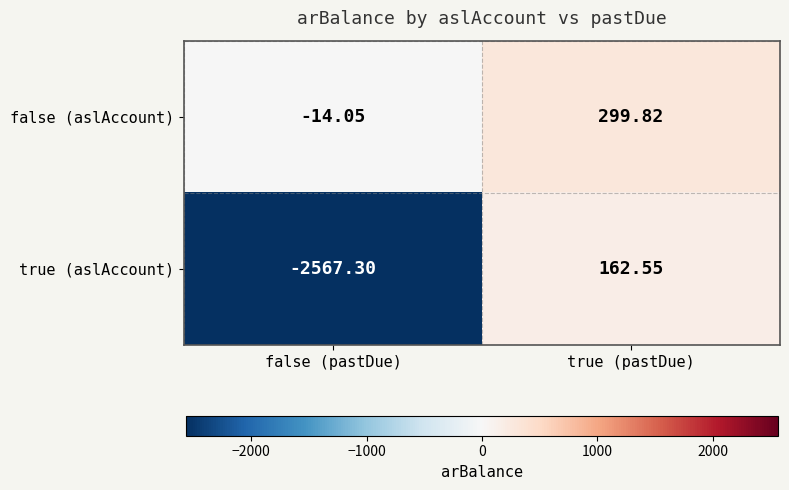

Rank the series by their maximum value, from lowest to highest.

true (aslAccount), false (aslAccount)